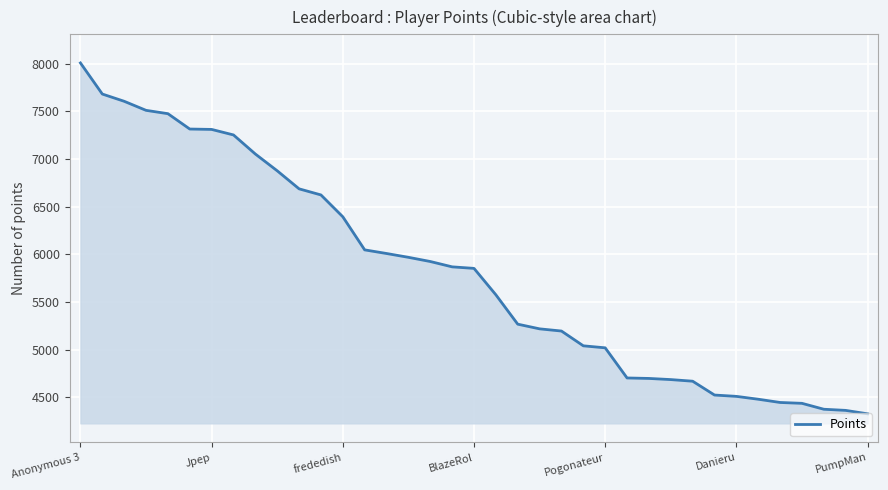

What is the greatest value displayed?

8006